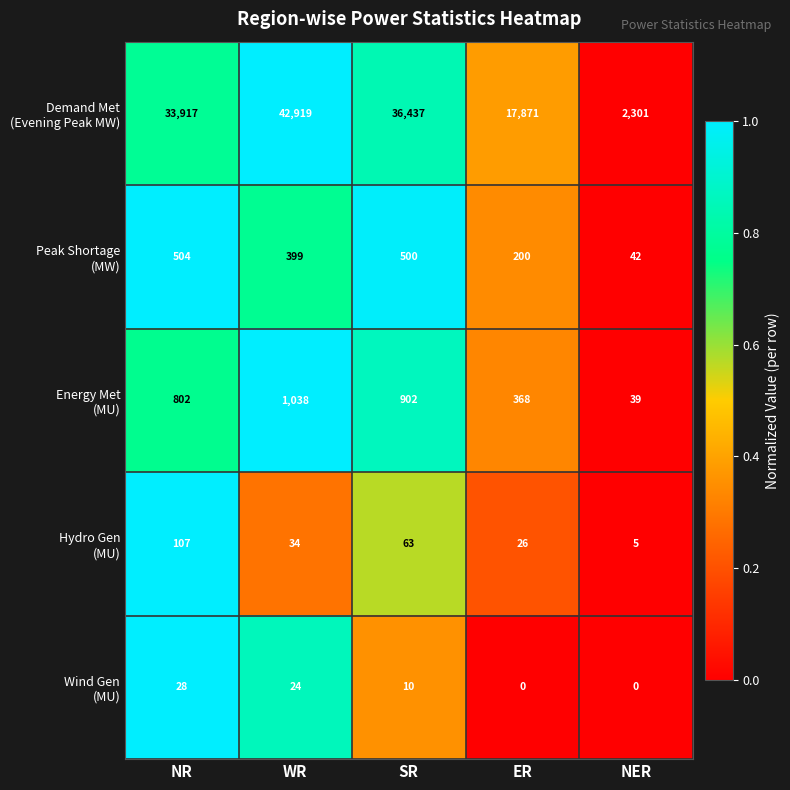

At how many categories does at least one series exceed 0?

5